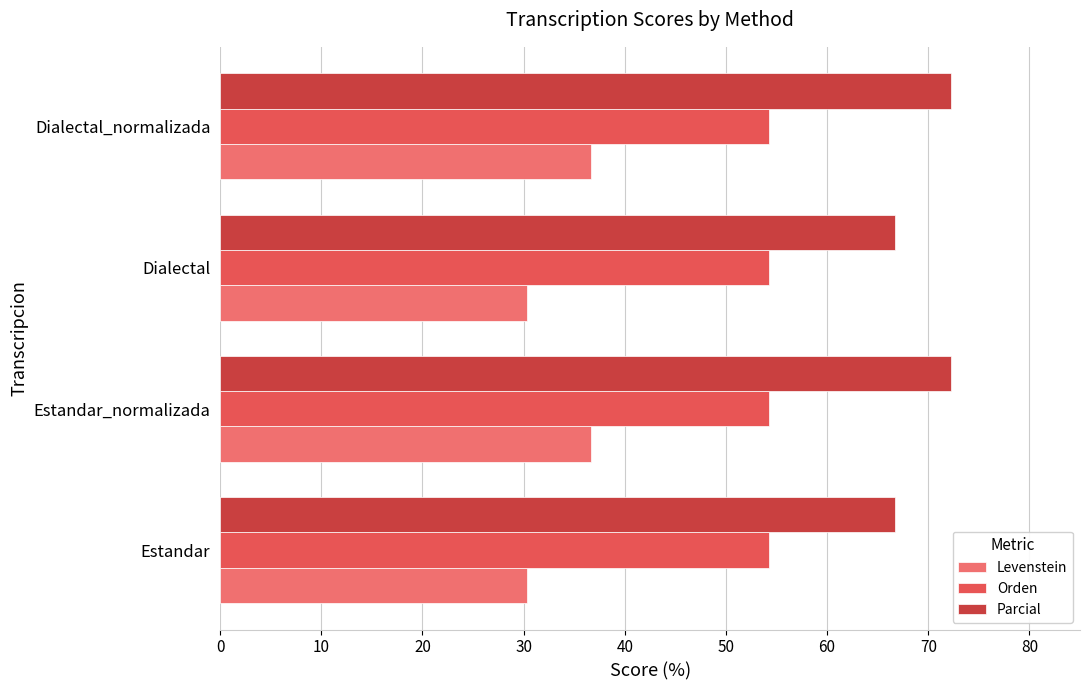

How many data points does each series have?

4